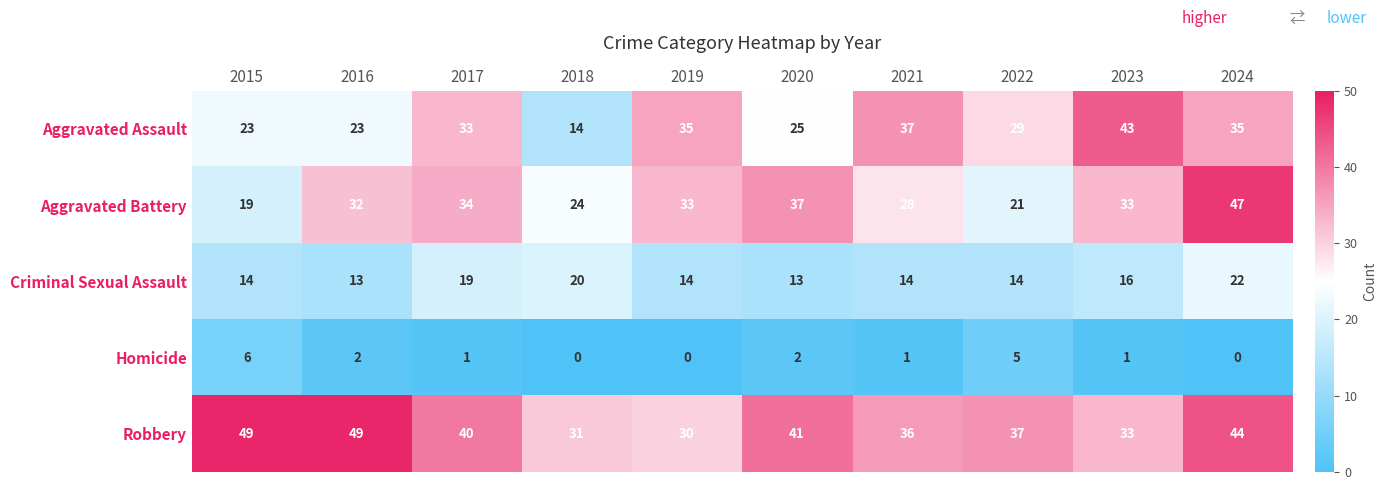

At which label is Criminal Sexual Assault closest to 17?

2023